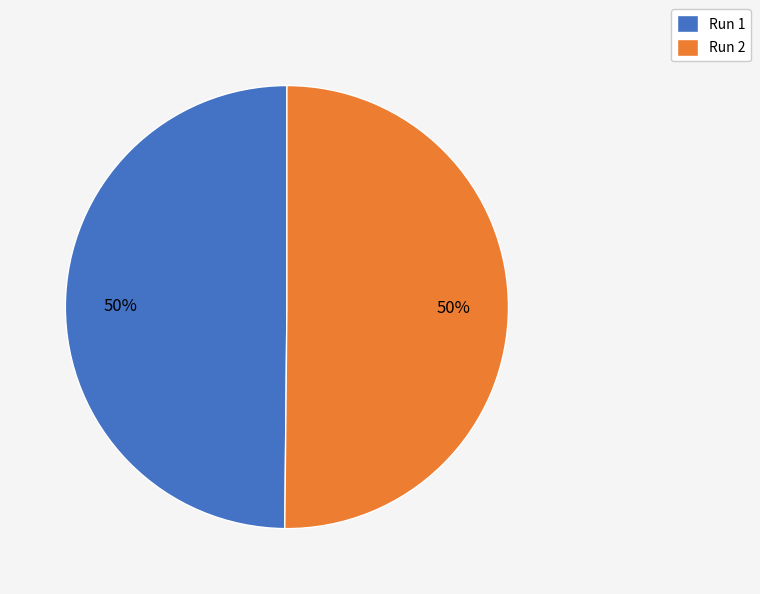

Do Run 1 and Run 2 together represent more than half of the pie?

Yes